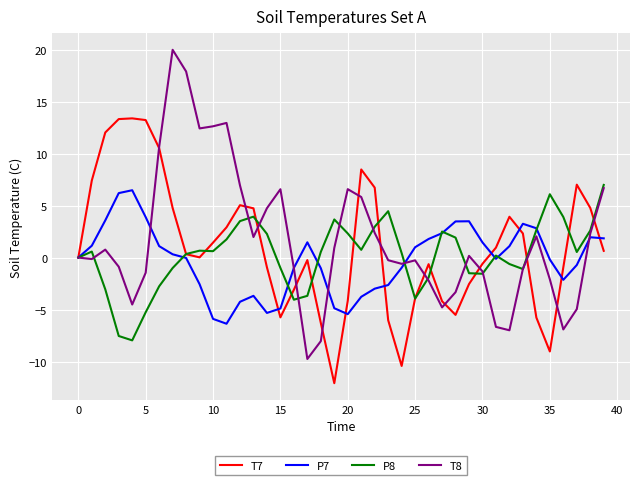

Which series has the widest spread of values?

T8